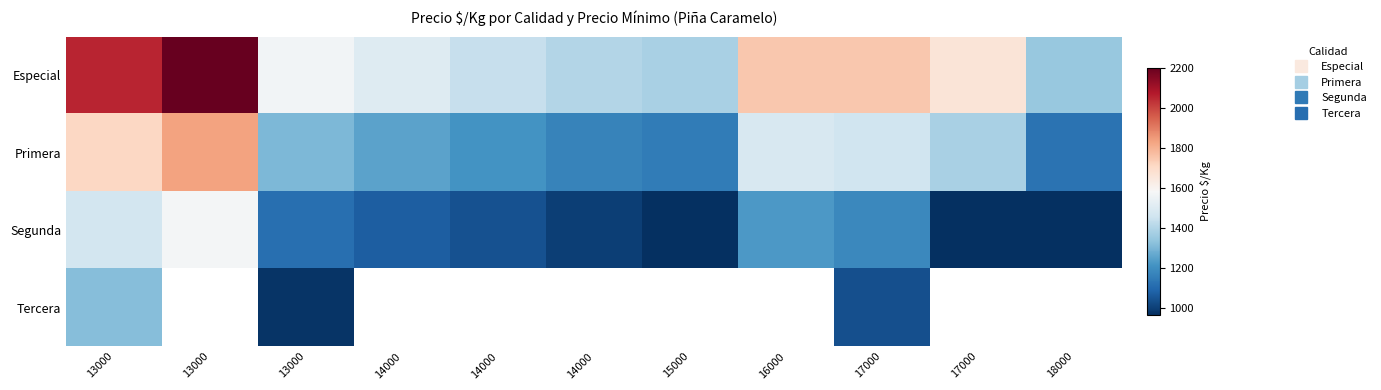

At how many categories does at least one series exceed 1028?

11